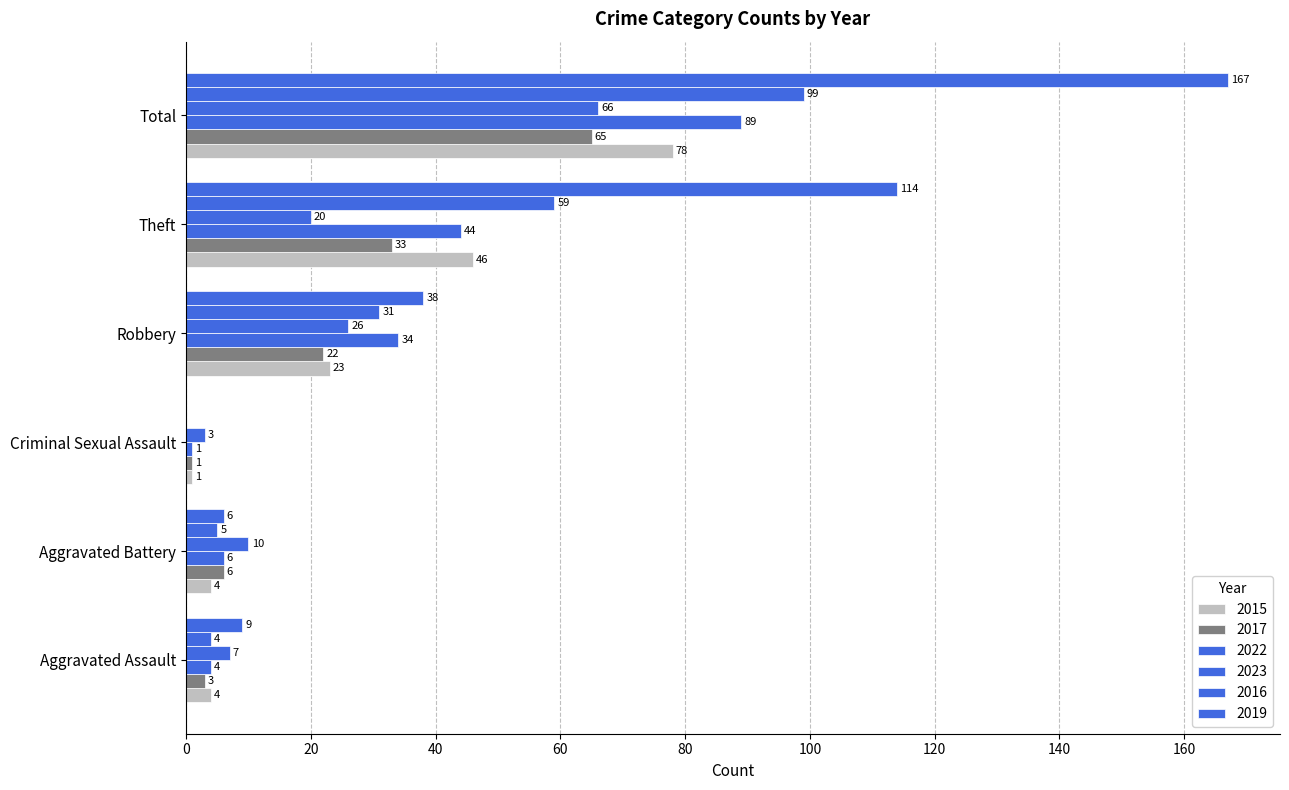

At how many categories does at least one series exceed 4?

5